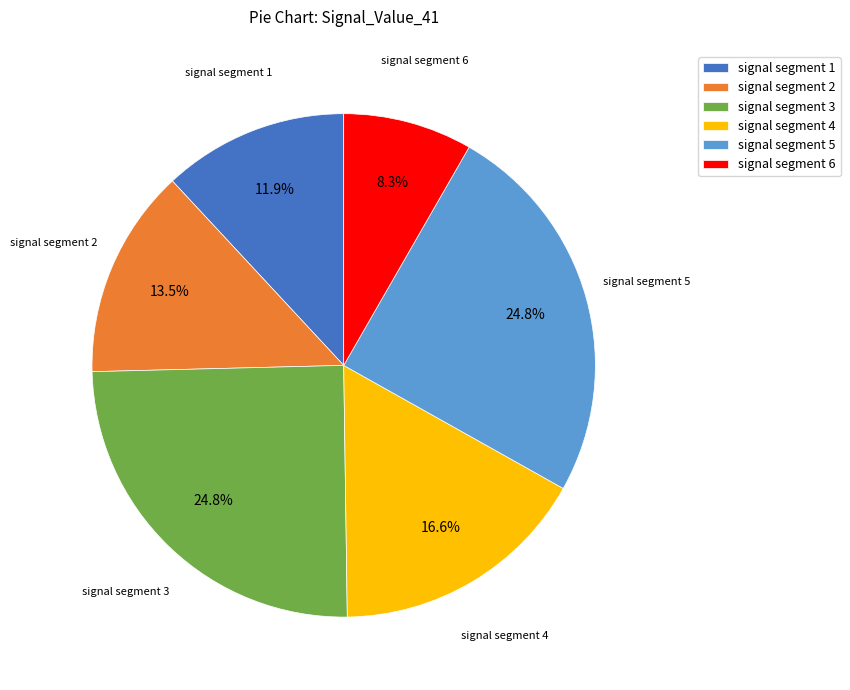

What is the smallest slice in the pie chart?

signal segment 6